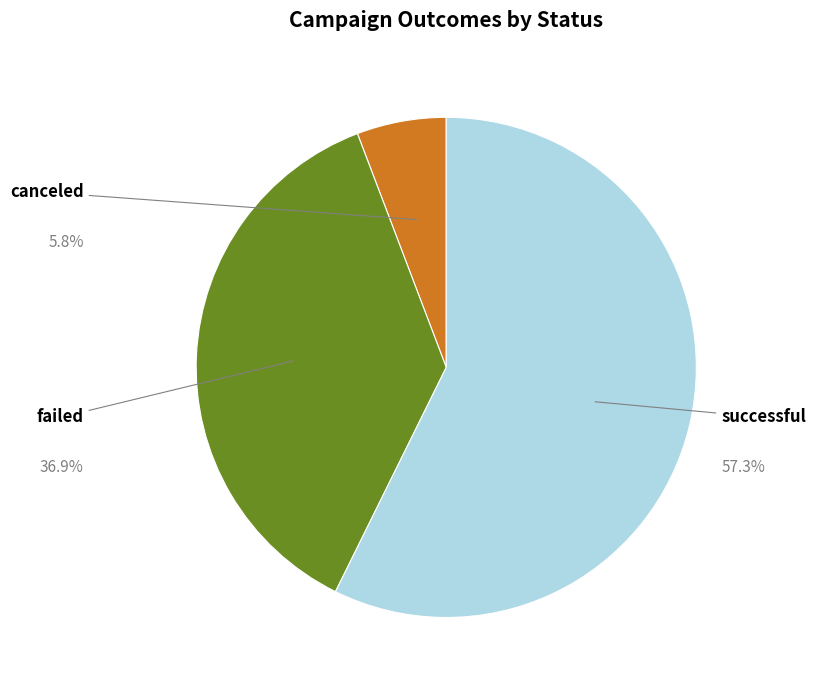

Which slice is the largest?

successful